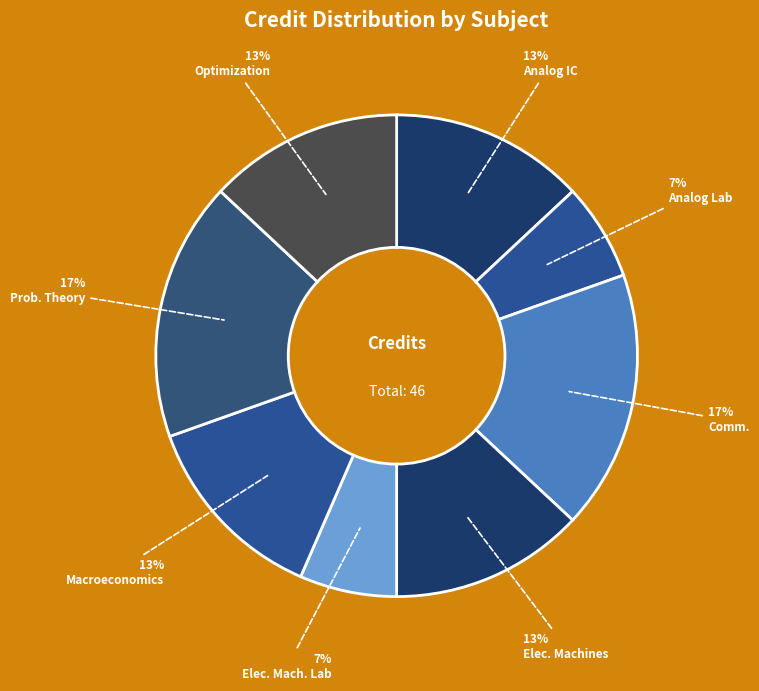

To the nearest percent, what is the difference between the largest and smallest slice percentages?

11%